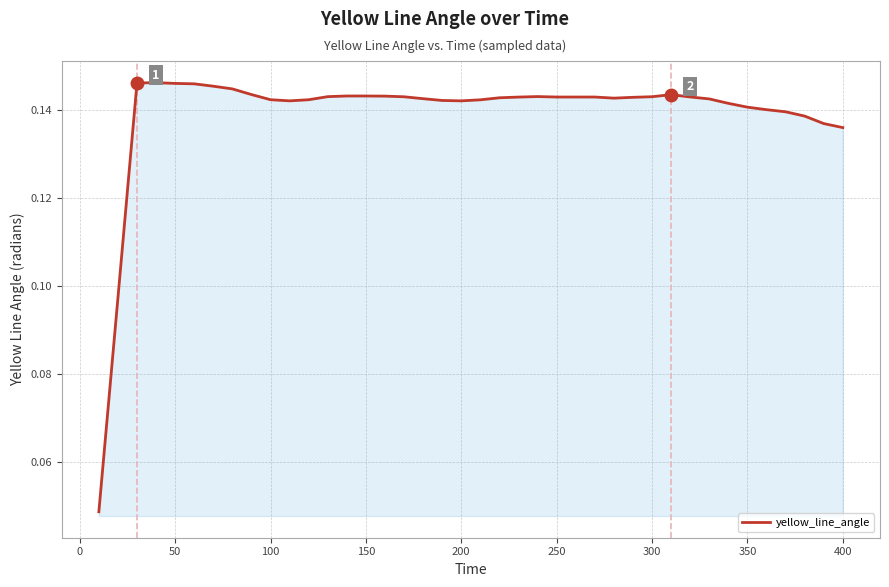

How many categories are shown in the chart?

40